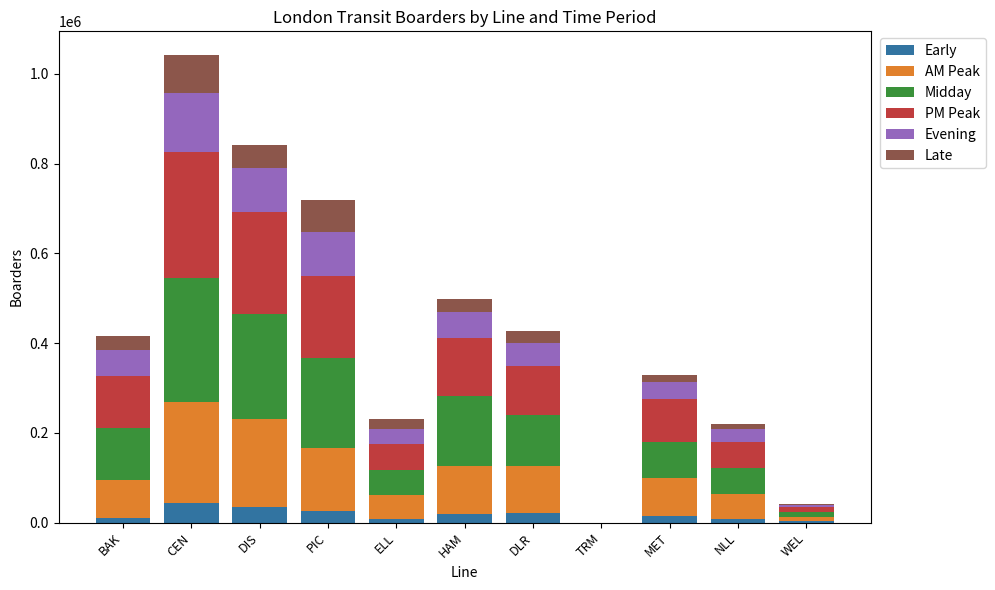

What is the total value across all series at CEN?

1042955.9